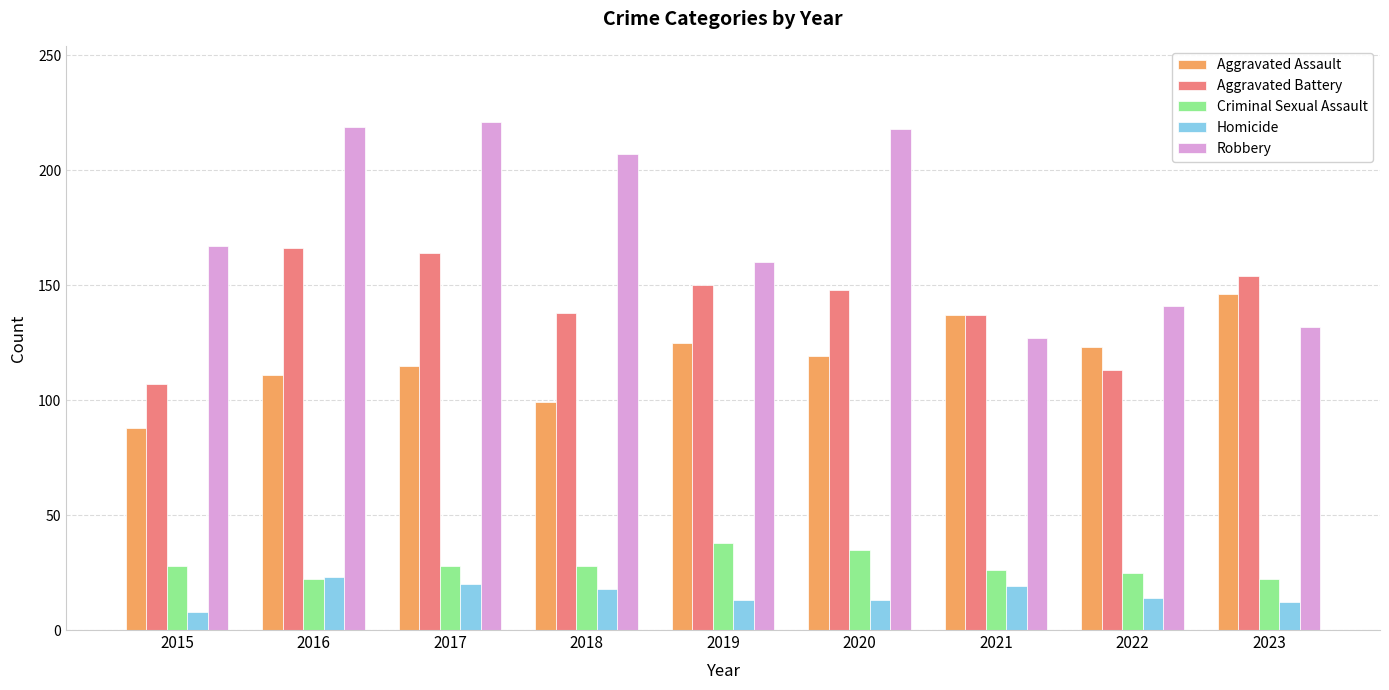

Which series has the largest range (max minus min)?

Robbery